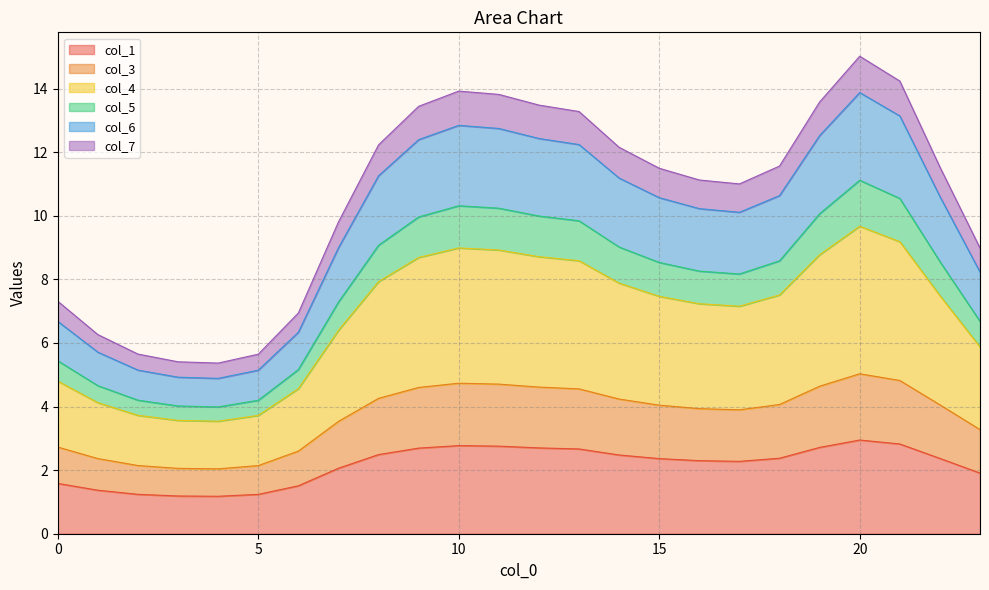

At which category does col_1 reach its first local peak?

10